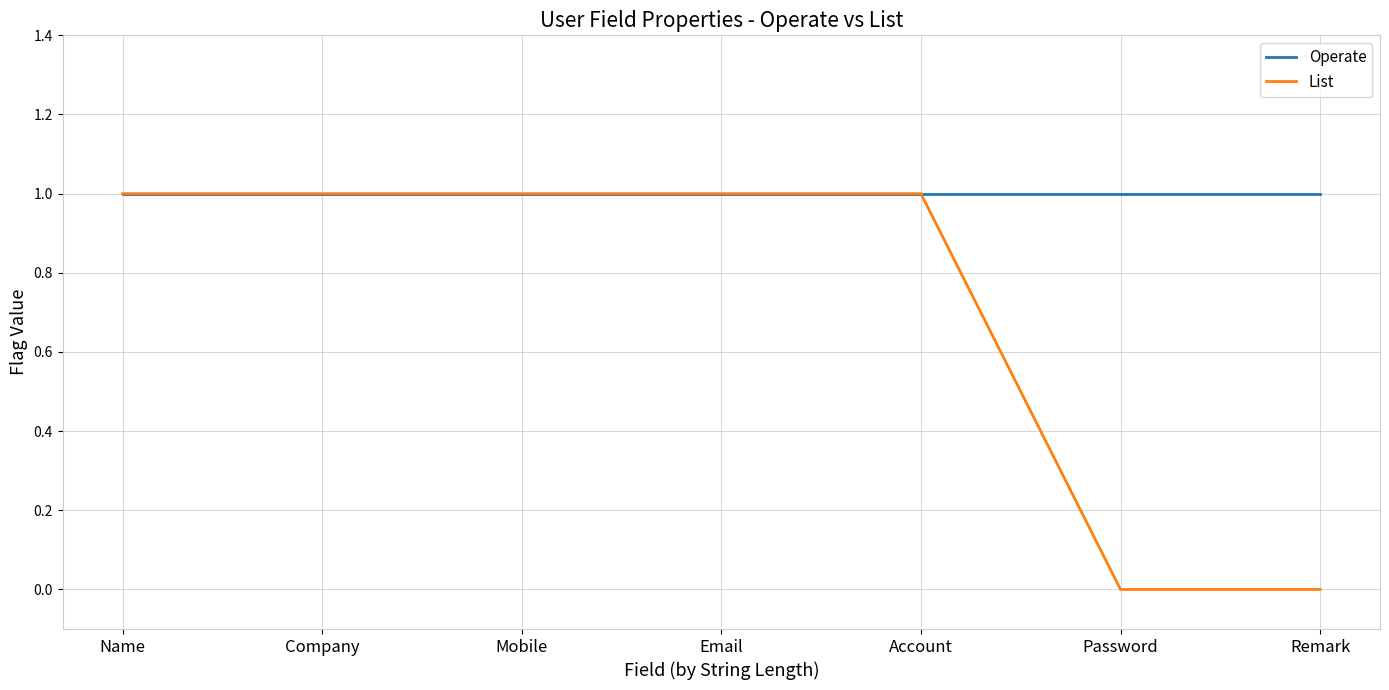

Count the List values in the range 0 to 1.

7